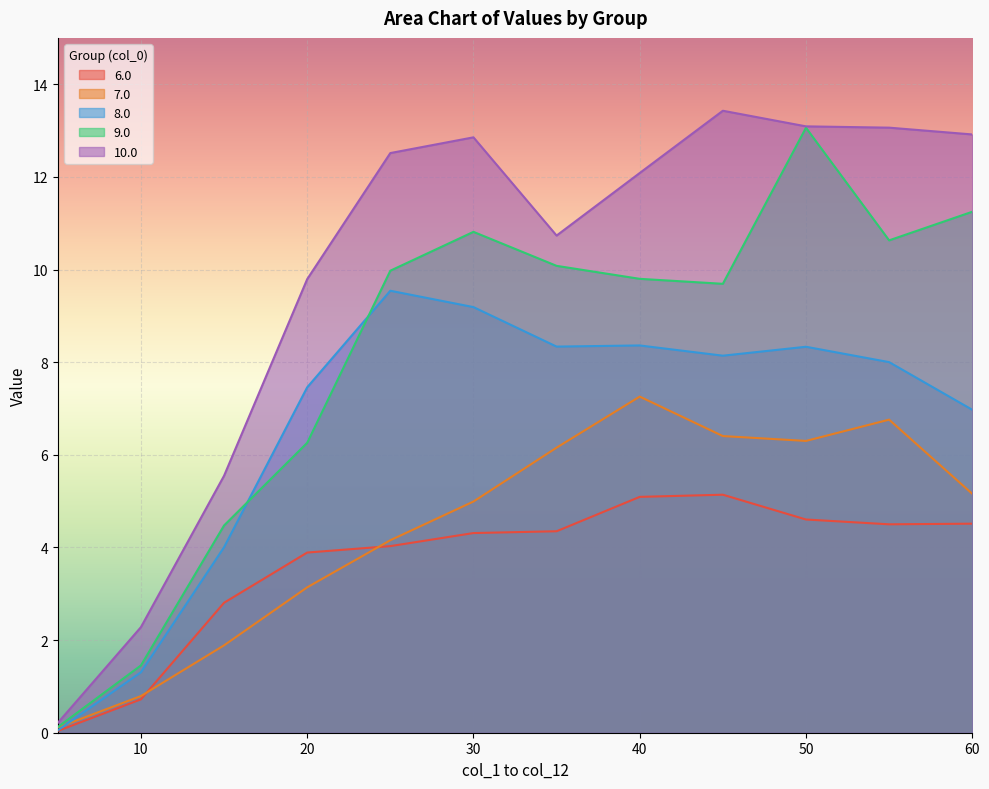

What is the label of the 7th point from the left?

35.0